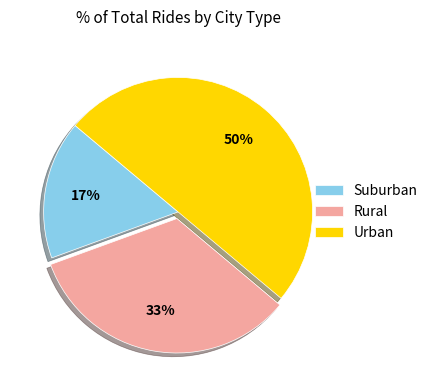

Is Rural the majority of the pie?

No